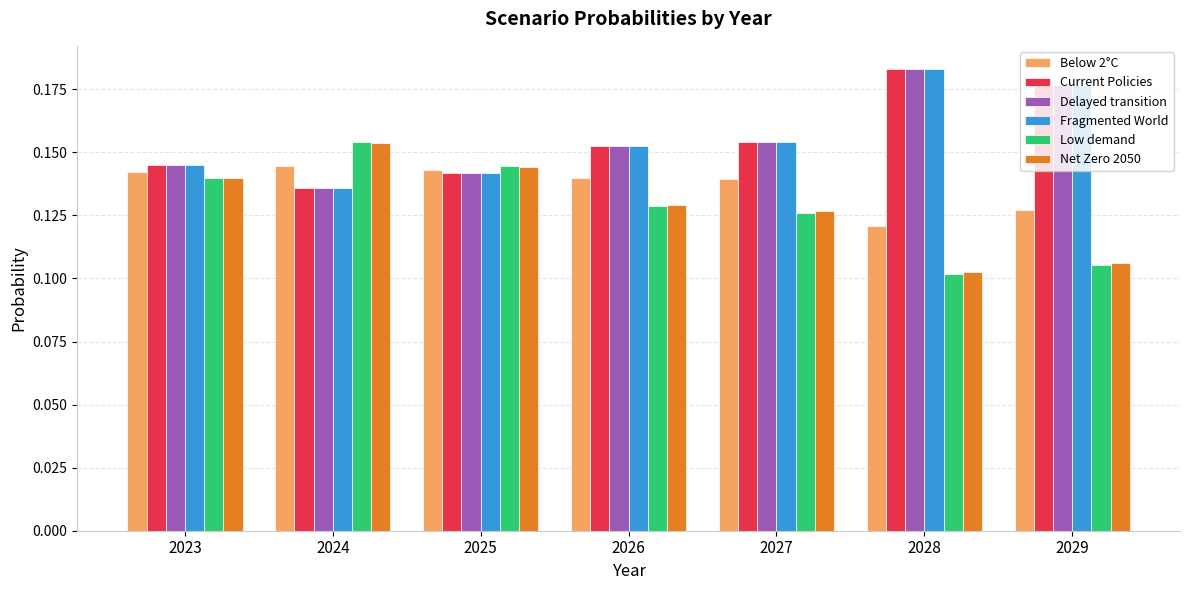

True or false: Current Policies has a value of 0.1 at 2023.

True